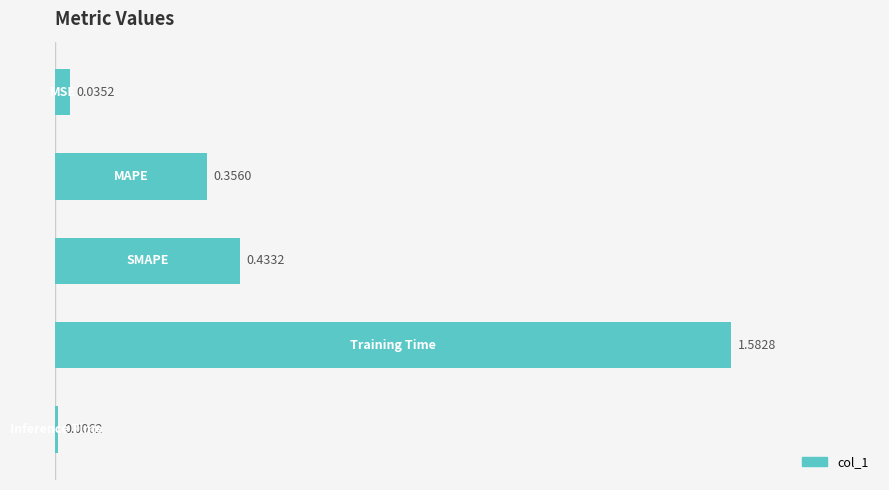

What is the average value?

0.5